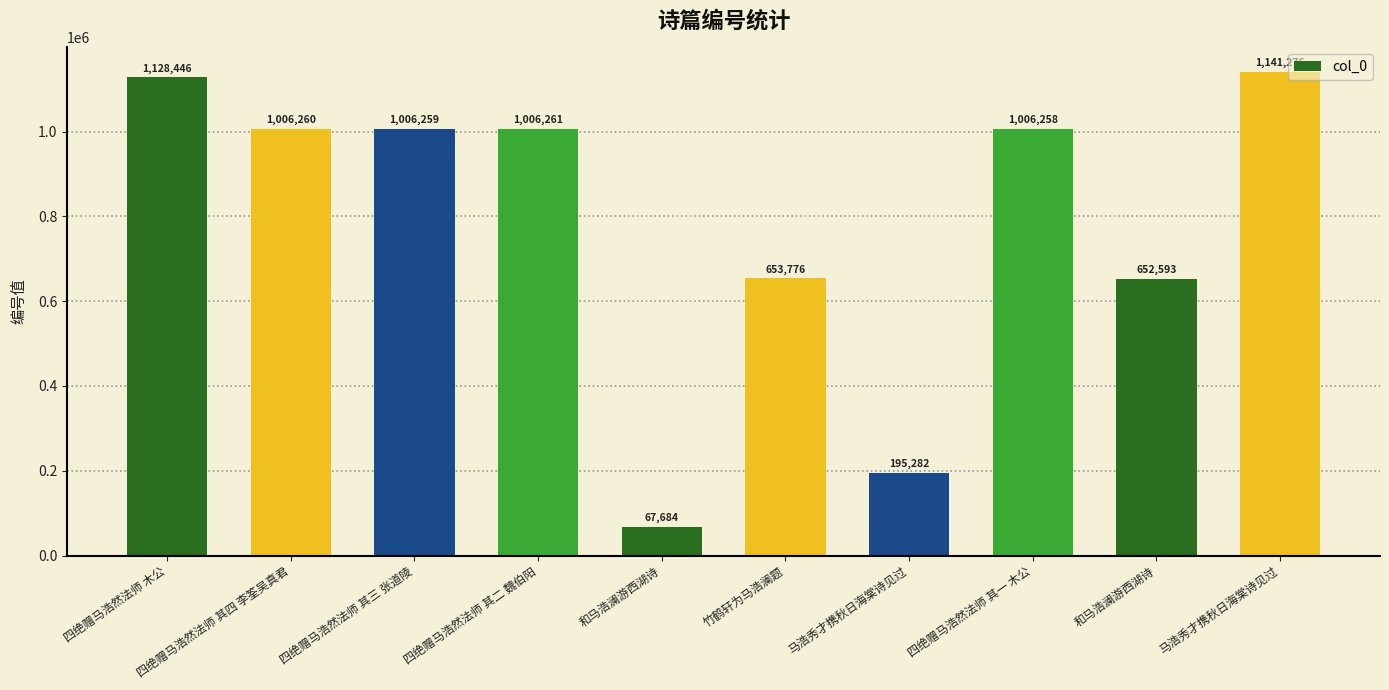

How many data points are less than 1006259?

5